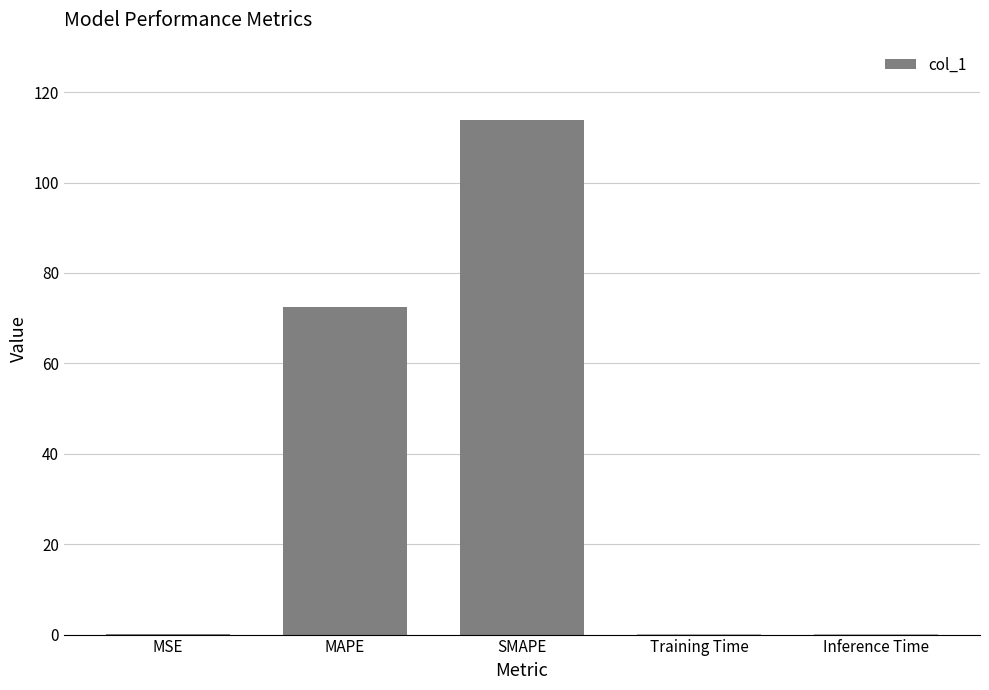

What is the greatest value displayed?

113.9